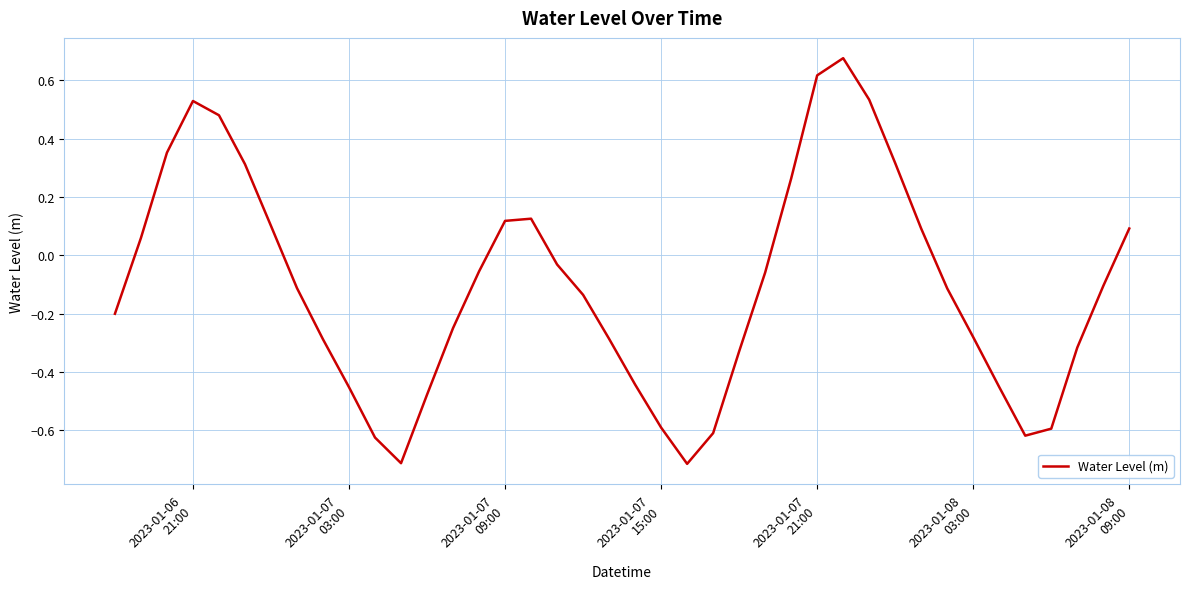

What is the smallest value displayed?

-0.7